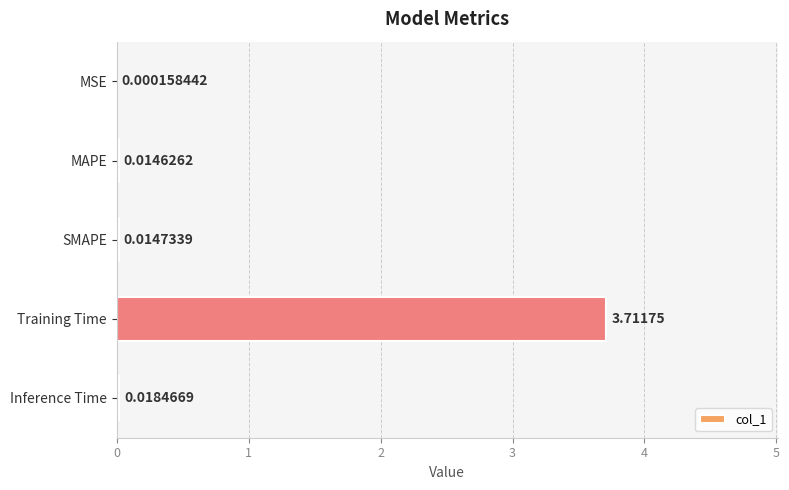

Which has a higher value, Training Time or MAPE?

Training Time